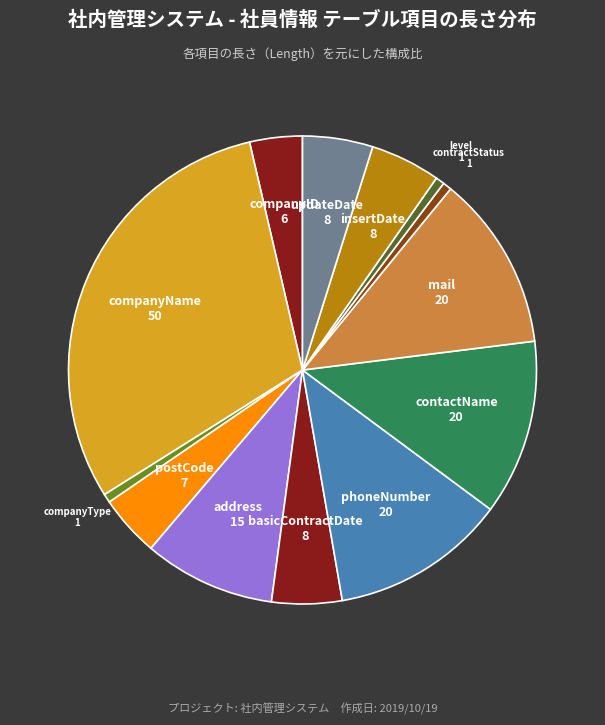

Does basicContractDate represent more than half of the total?

No